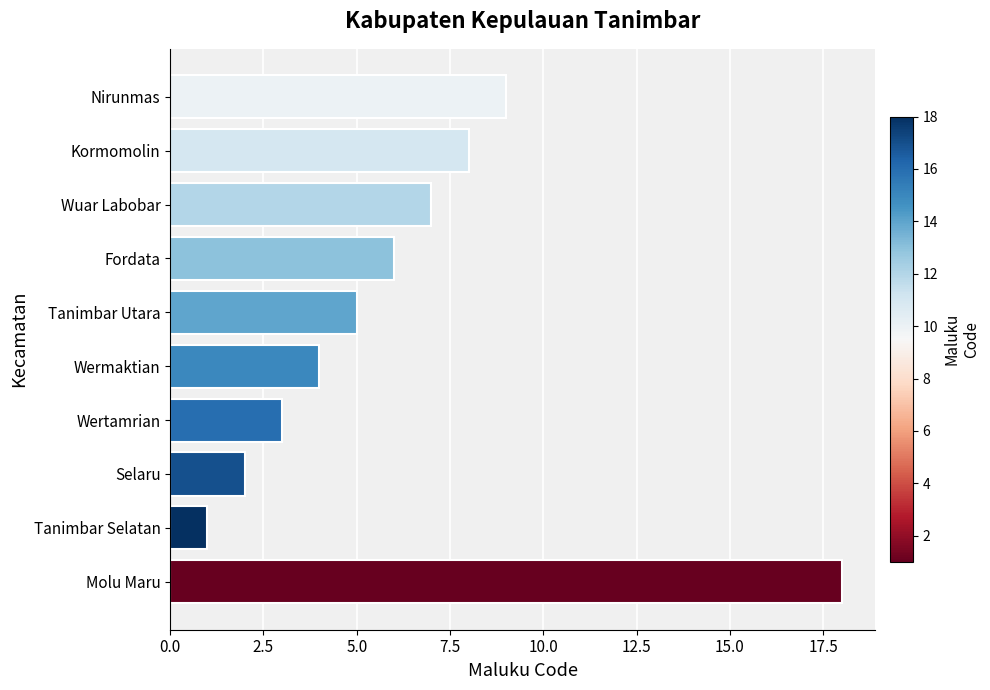

What is the sum of all values?

63